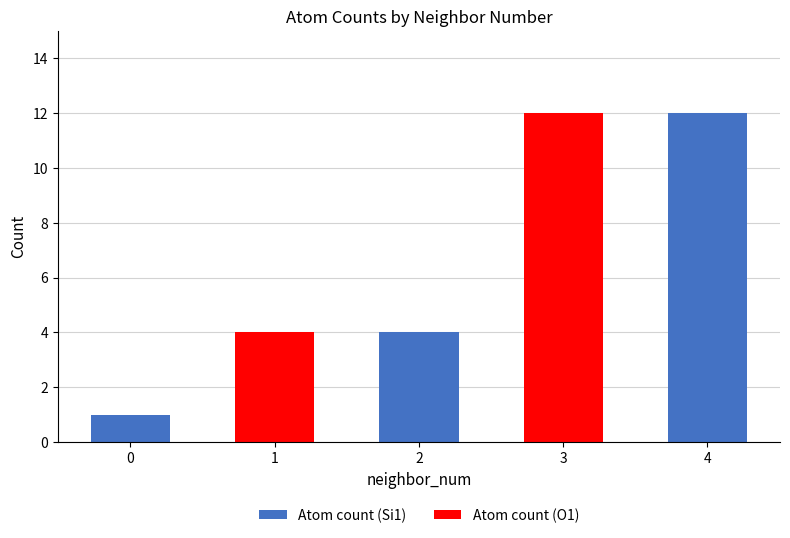

What is the total value across all series at 2?

4